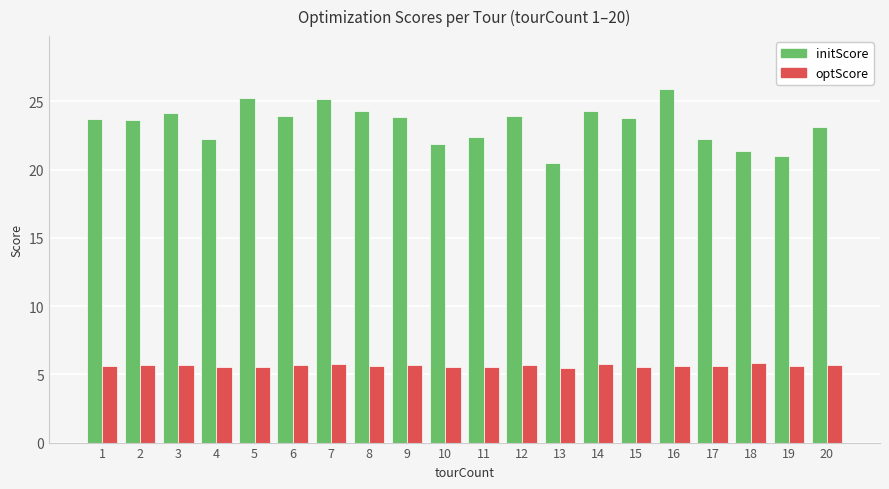

Is it true that optScore equals 5.6 at 1?

True